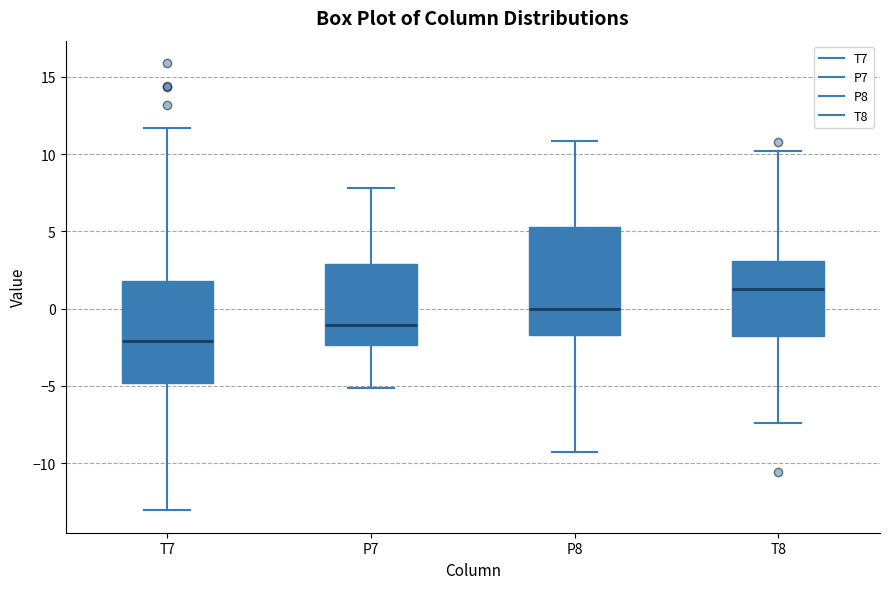

Reading left to right, transcribe this box plot: for each box, give where its median line is, the range the box spans, and where its two whiskers end, as read against the y-axis. The values are not printed on the chart, so give them approximately, as read against the axis.

T7: median -2.0, box -5.0 to 2.0, whiskers -13.0 to 11.5
P7: median -1.0, box -2.5 to 3.0, whiskers -5.0 to 8.0
P8: median 0.0, box -1.5 to 5.5, whiskers -9.5 to 11.0
T8: median 1.5, box -2.0 to 3.0, whiskers -7.5 to 10.0